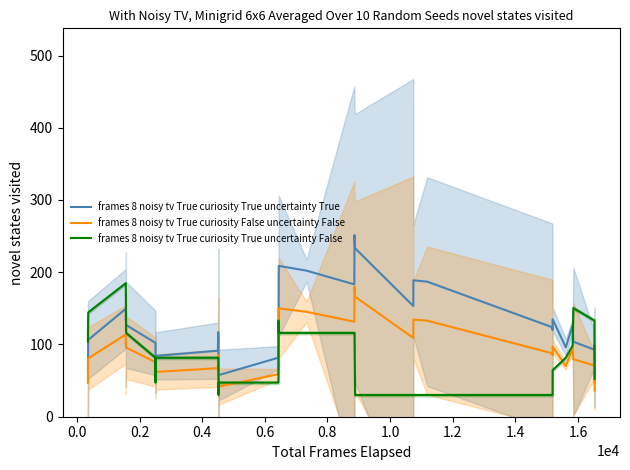

How many distinct data groups are displayed?

3